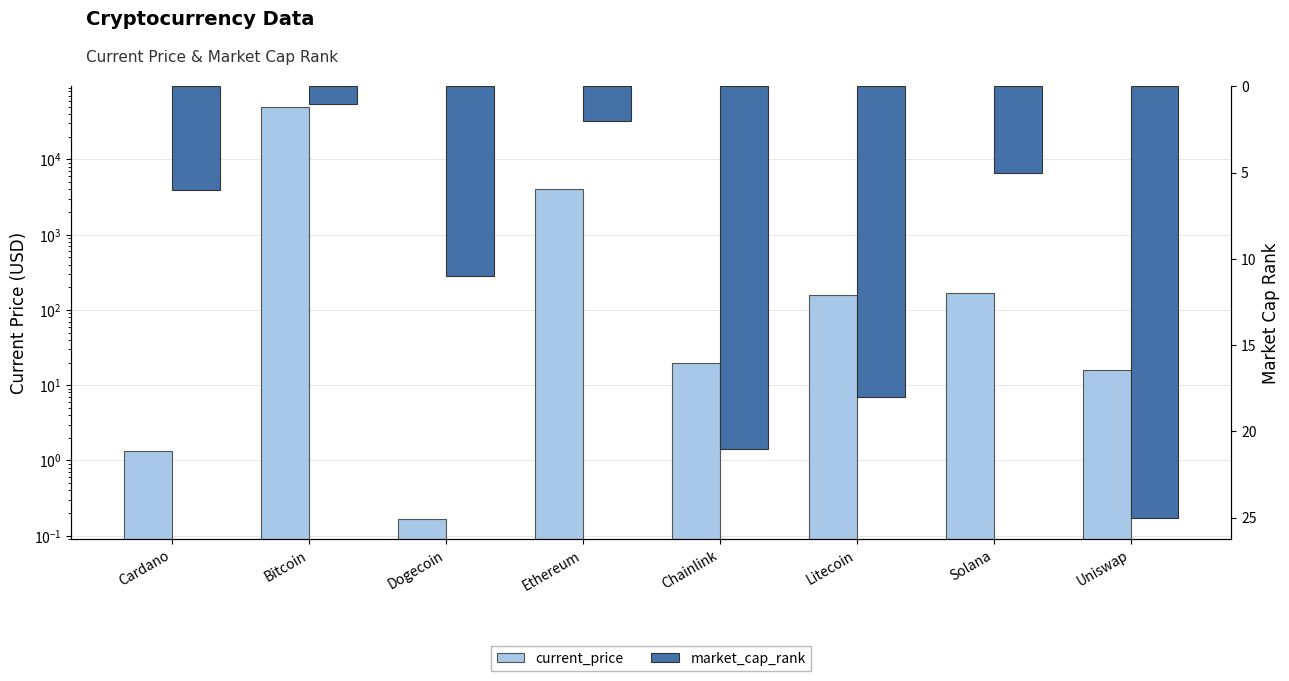

Reading left to right, list all the values displayed in this chart.

current_price: 1.4	49735.0	0.2	4054.0	19.6	157.4	170.1	15.7
market_cap_rank: 6.0	1.0	11.0	2.0	21.0	18.0	5.0	25.0